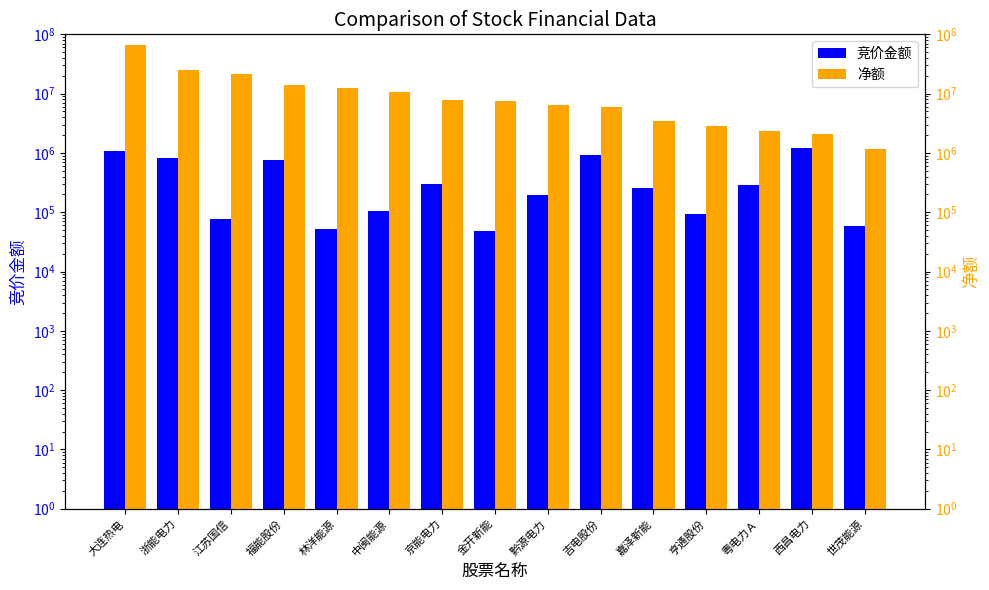

What is the difference between the 净额 values at 嘉泽新能 and 西昌电力?

1454140